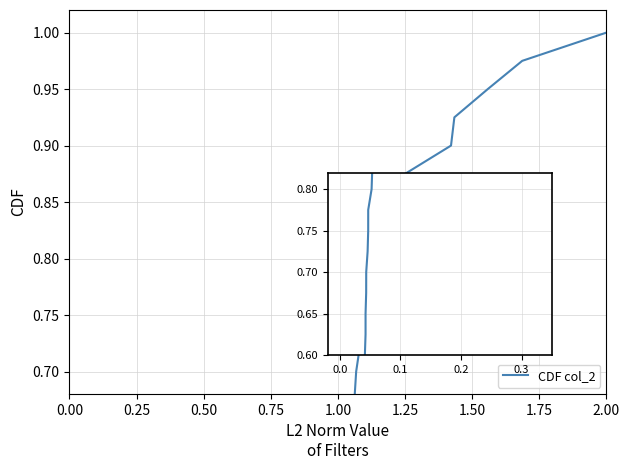

Which series has the widest spread of values?

CDF col_2